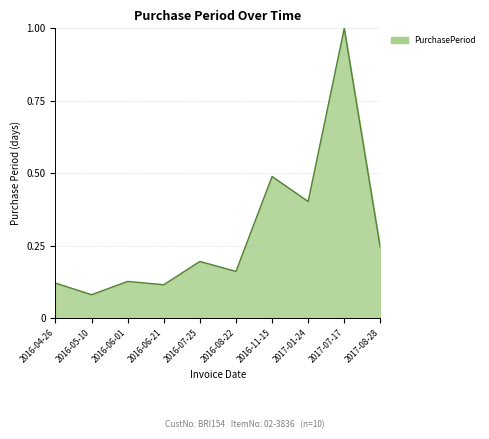

At which label is the value closest to 0?

2016-05-10